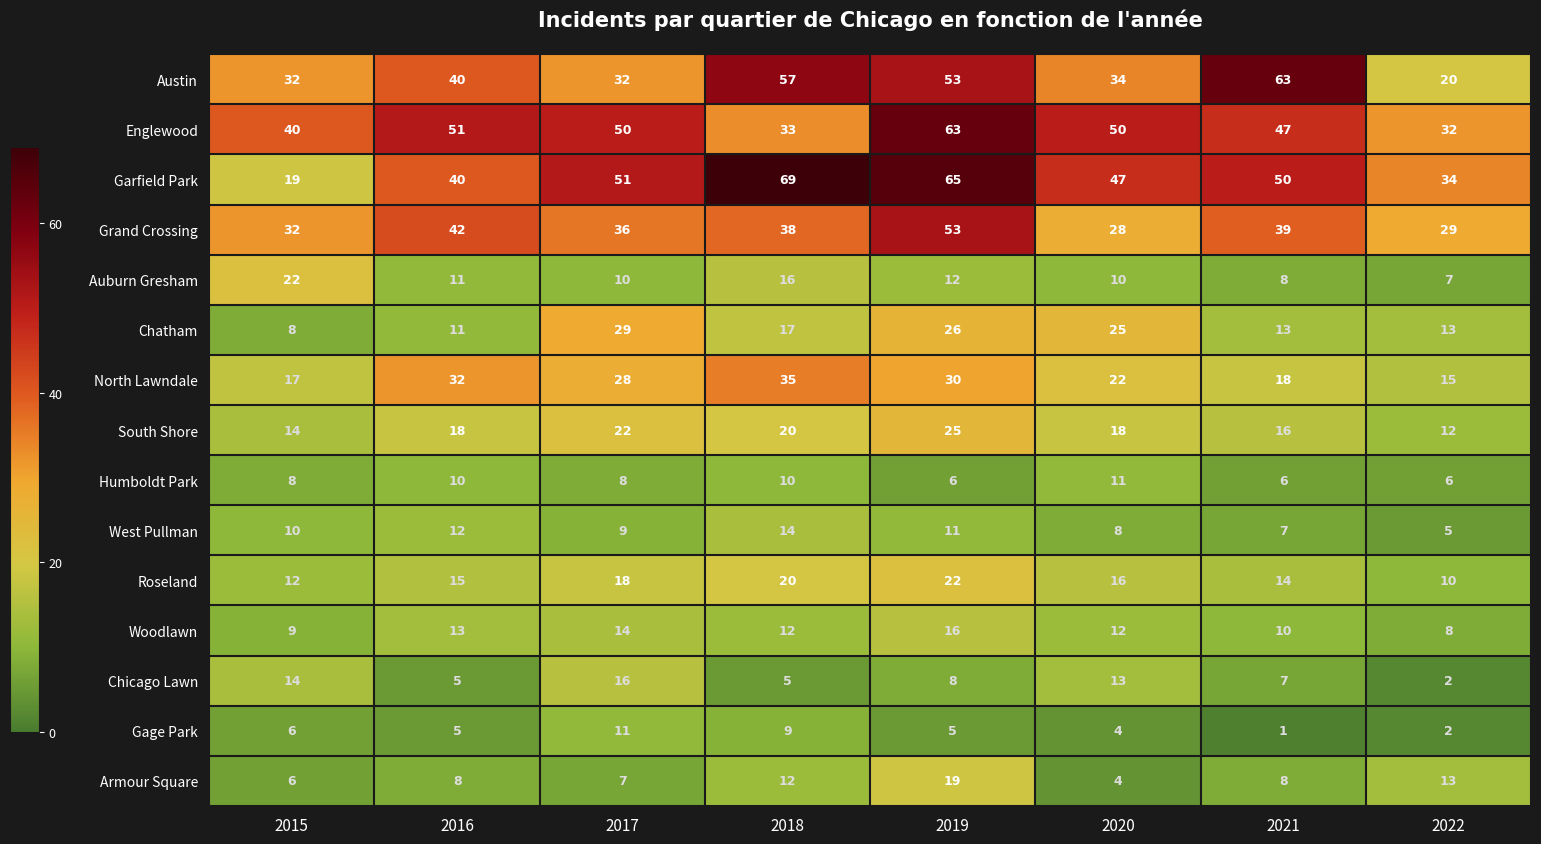

What is the difference between the second highest and minimum values in the Humboldt Park series?

4